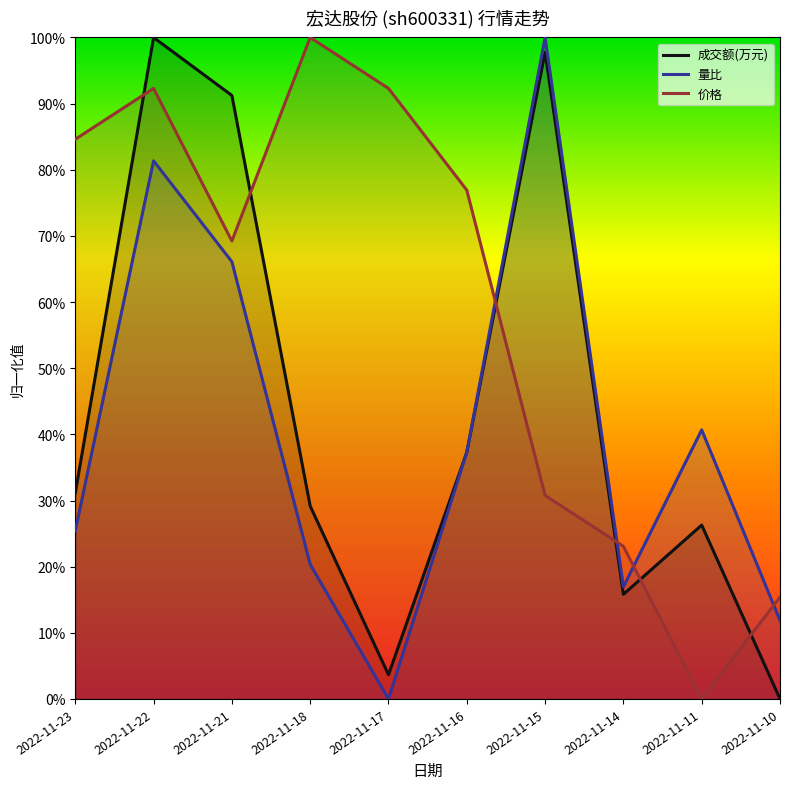

Reading right to left, what are all the values shown in this chart?

成交额(万元): 0.0	0.3	0.2	1.0	0.4	0.0	0.3	0.9	1.0	0.3
量比: 0.1	0.4	0.2	1.0	0.4	0.0	0.2	0.7	0.8	0.3
价格: 0.2	0.0	0.2	0.3	0.8	0.9	1.0	0.7	0.9	0.8